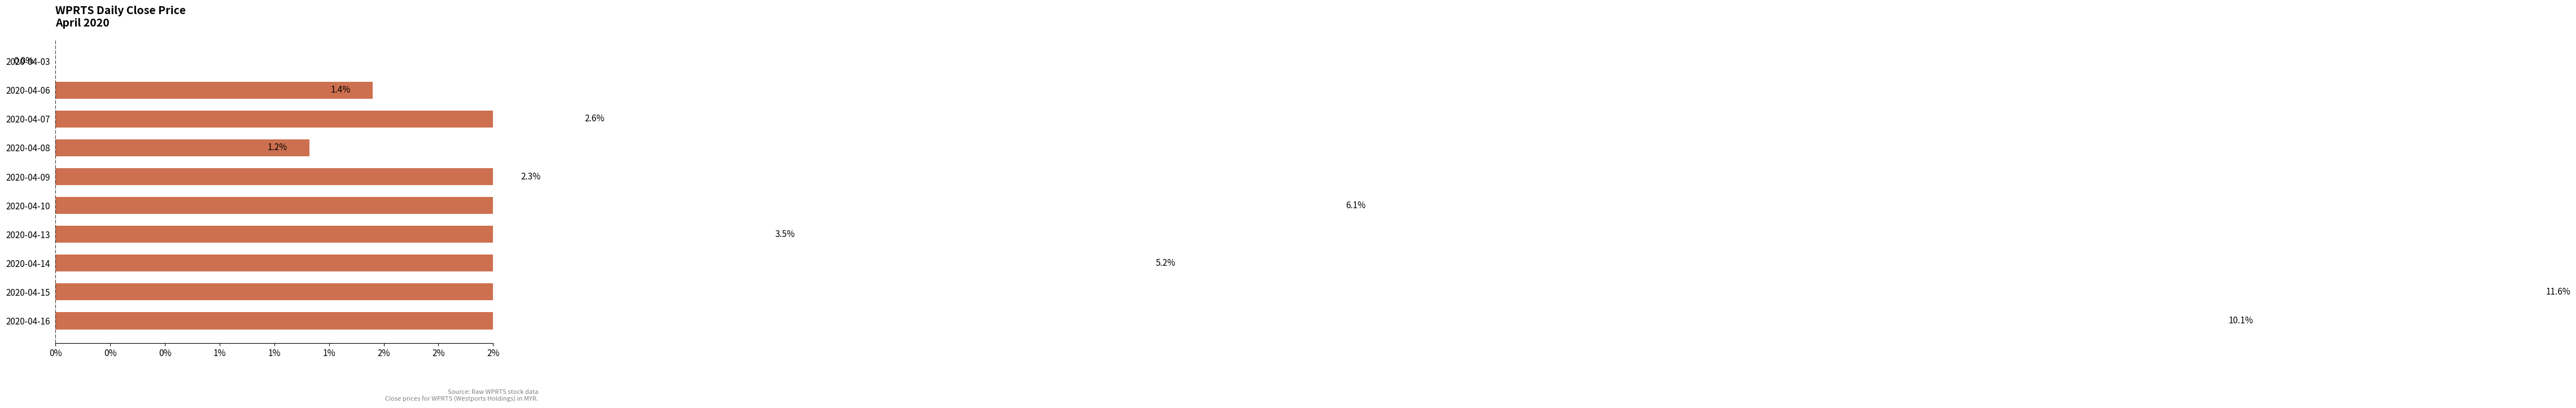

Are the bars horizontal?

Yes